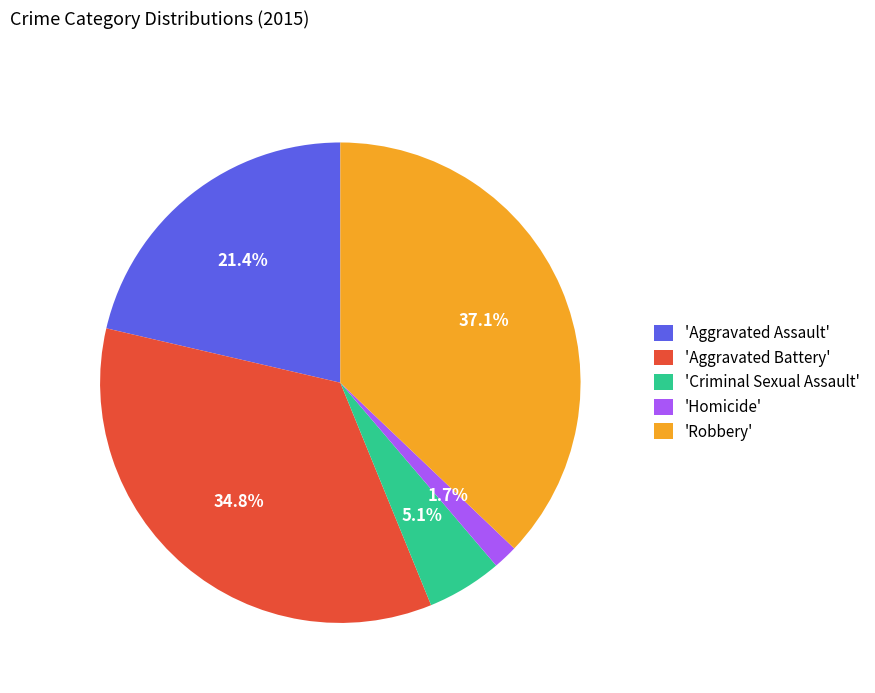

Does 'Aggravated Battery' represent more than half of the total?

No